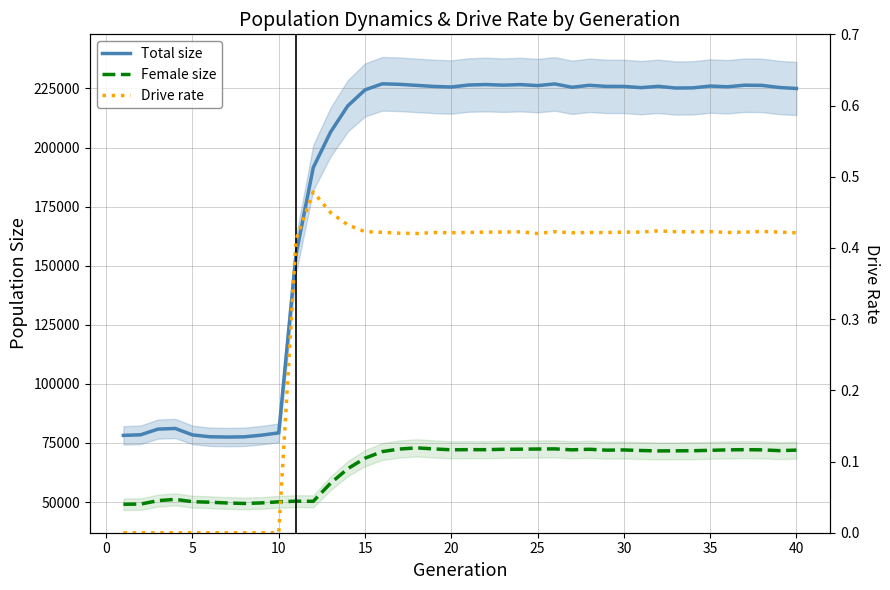

Is the value of Total size at 29 greater than the value of Female size at 35?

Yes